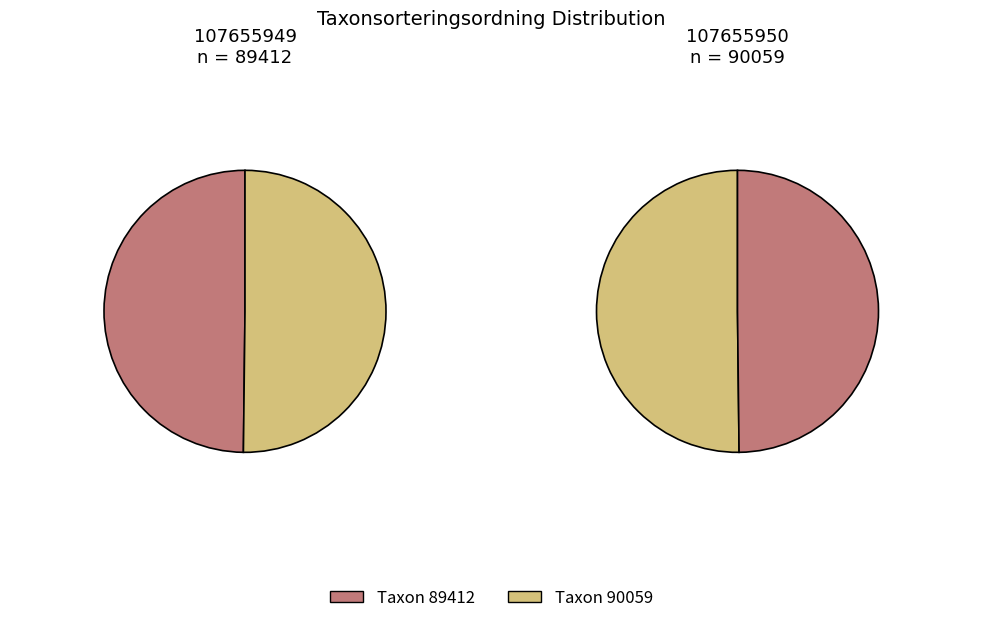

Which slice is the smallest?

107655949